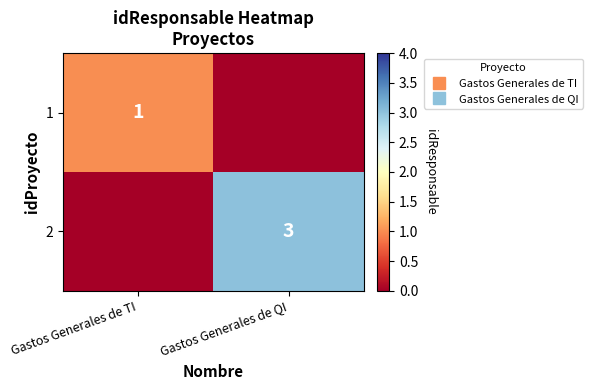

How many 1 values are between 0 and 1?

2